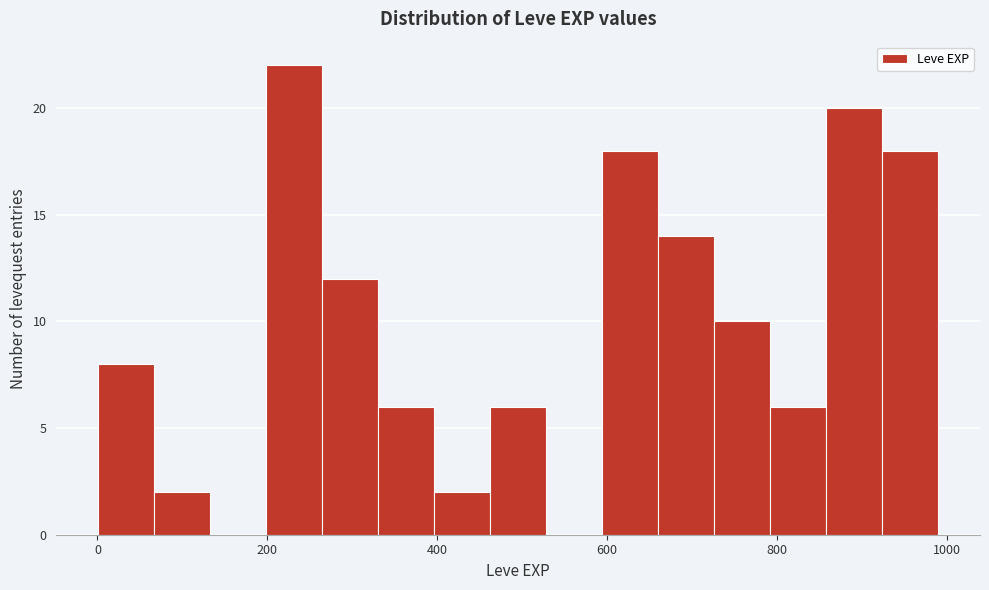

Around what value on the x-axis is the tallest bar? Give the approximate position of its centre, as read against the axis.

240